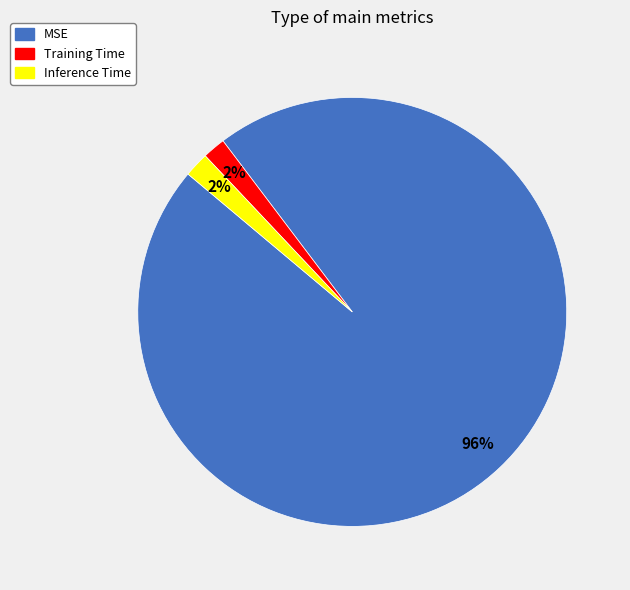

Do Training Time and Inference Time together represent more than half of the pie?

No